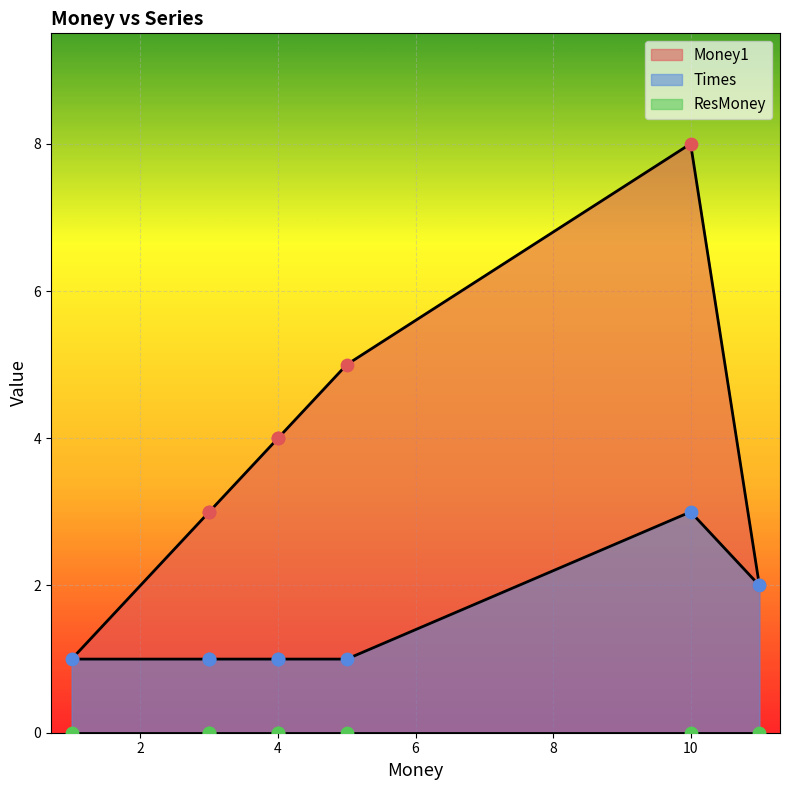

Which series has the largest total across all categories?

Money1